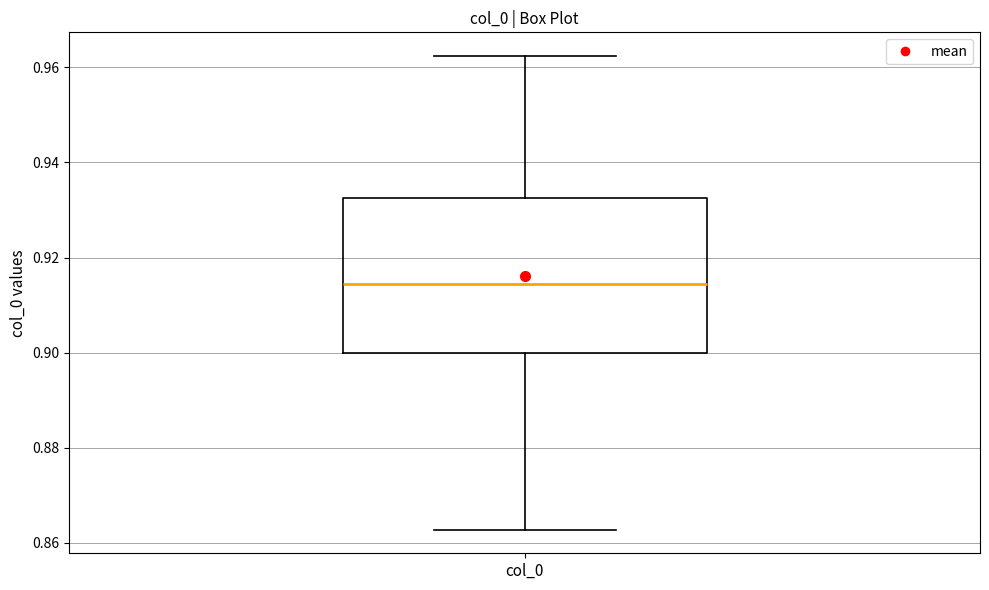

Where does the upper whisker of the box for col_0 end on the y-axis? The values are not printed on the chart, so give them approximately, as read against the axis.

0.962